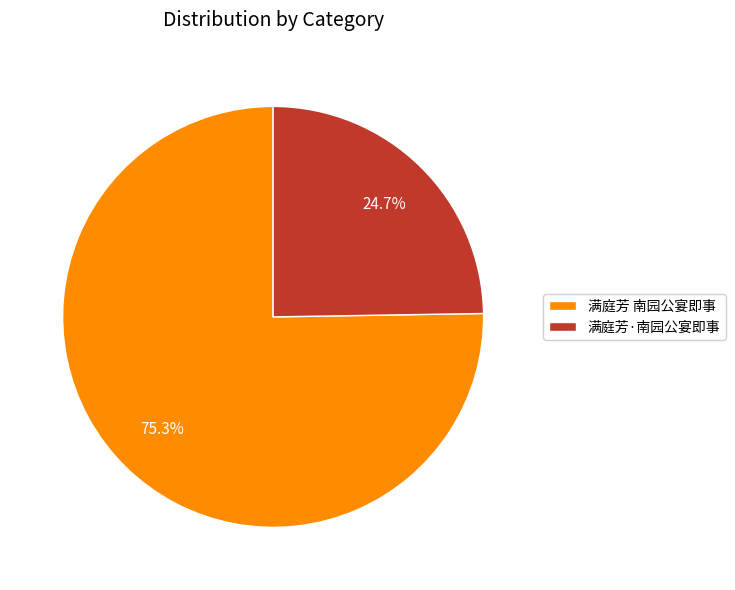

What is the ratio of the value at 满庭芳·南园公宴即事 to the value at 满庭芳 南园公宴即事?

0.3